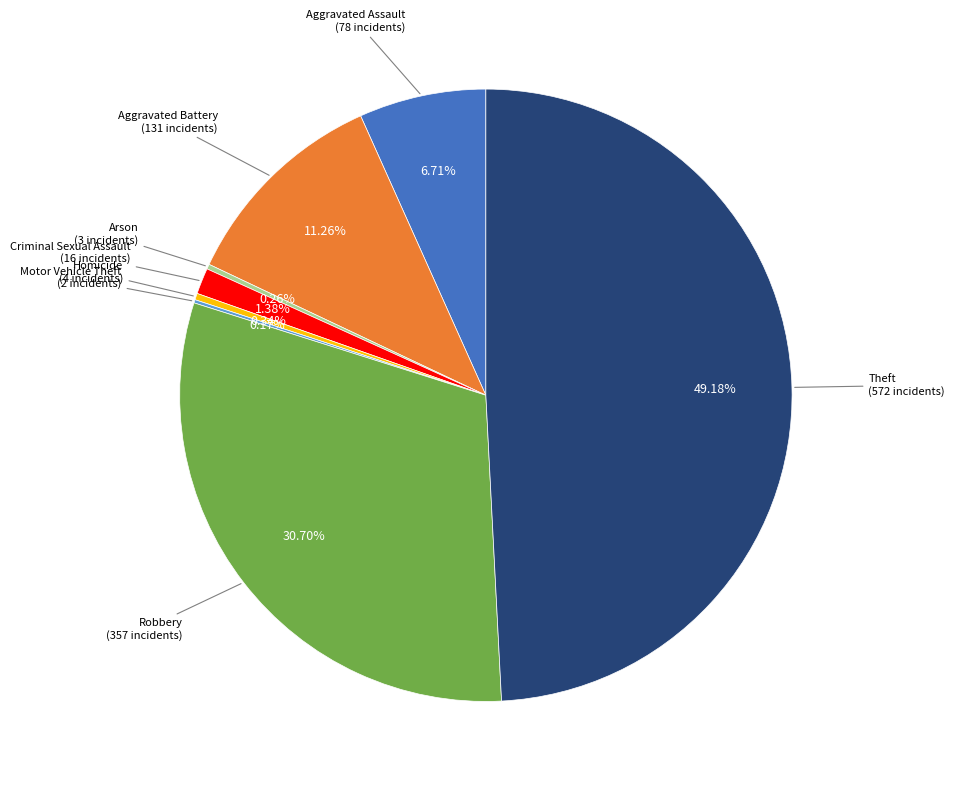

To the nearest percent, what is the average slice percentage?

12%